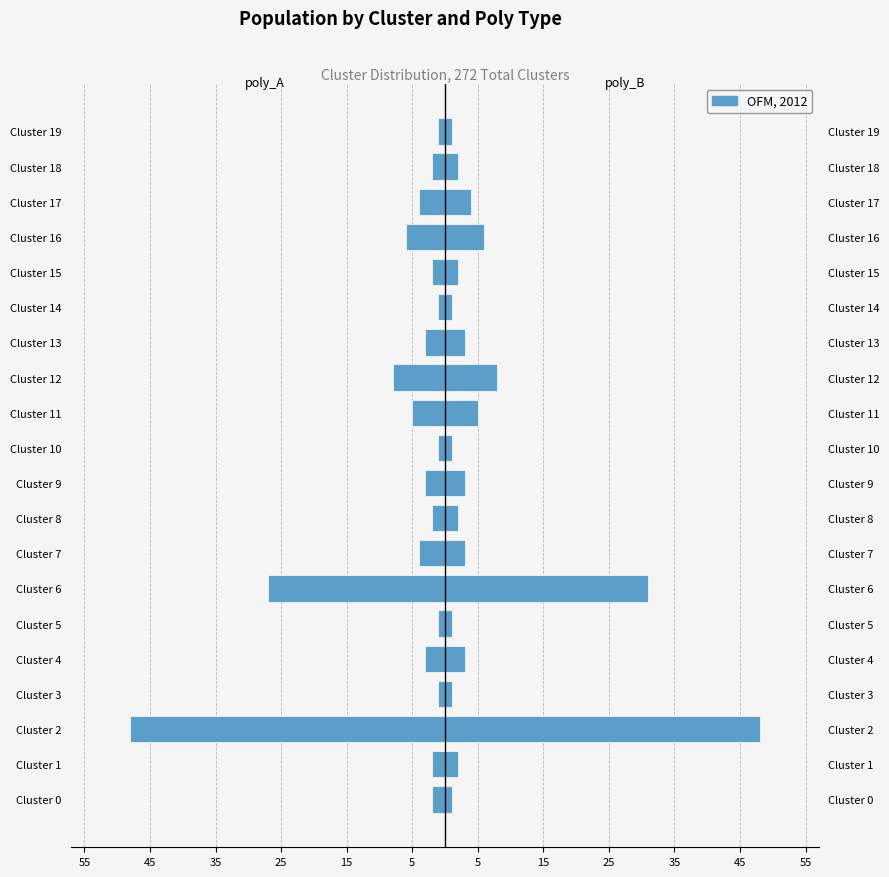

What is the smallest value displayed?

-48